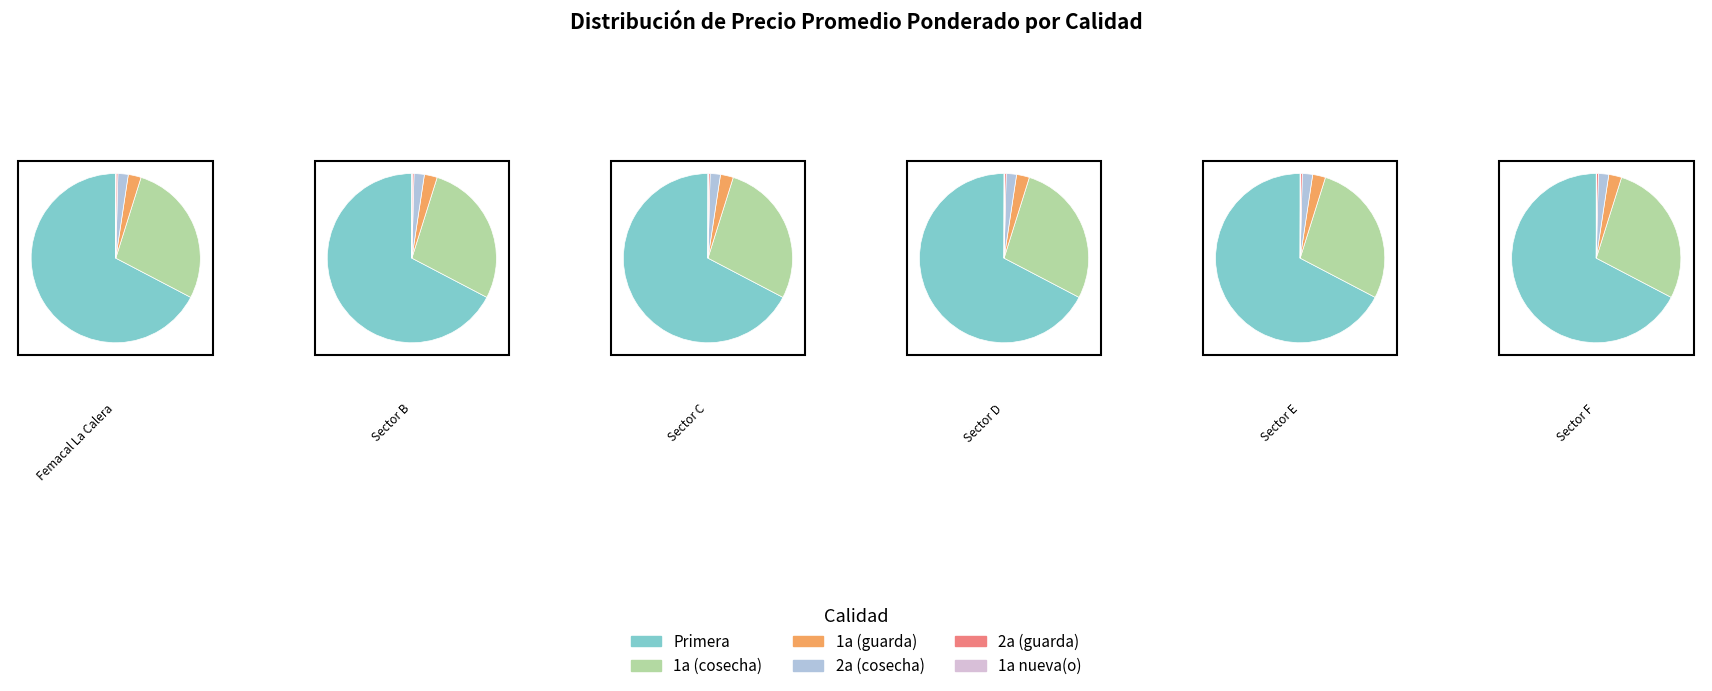

Approximately how many times larger is the value at 1a (guarda) compared to 2a (guarda)?

7.1